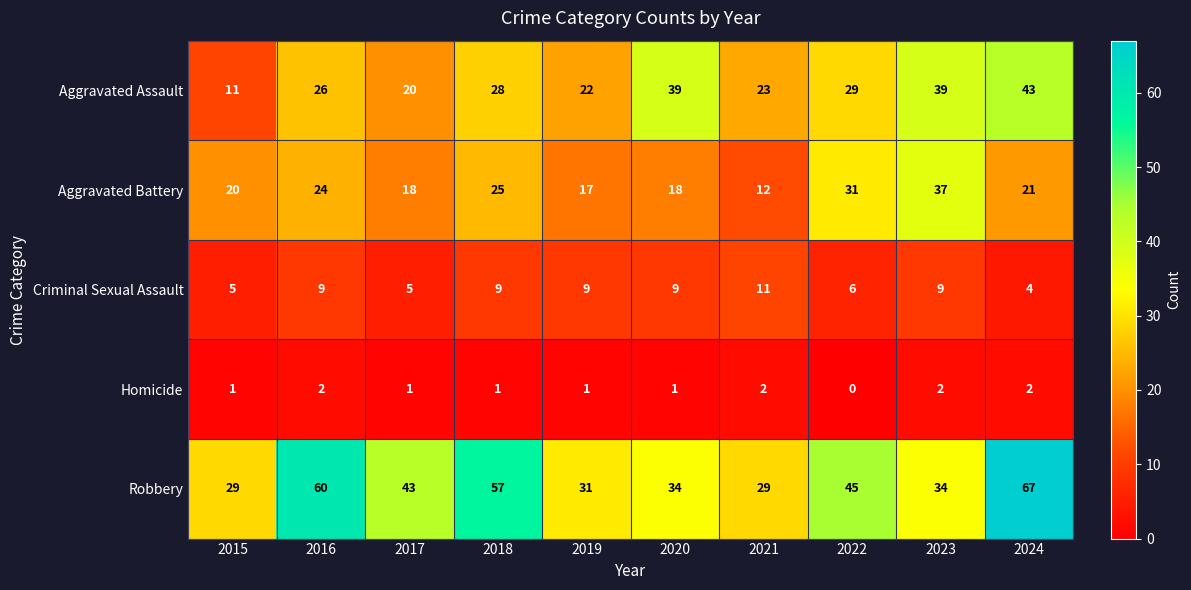

True or false: Robbery has a value of 60 at 2022.

False